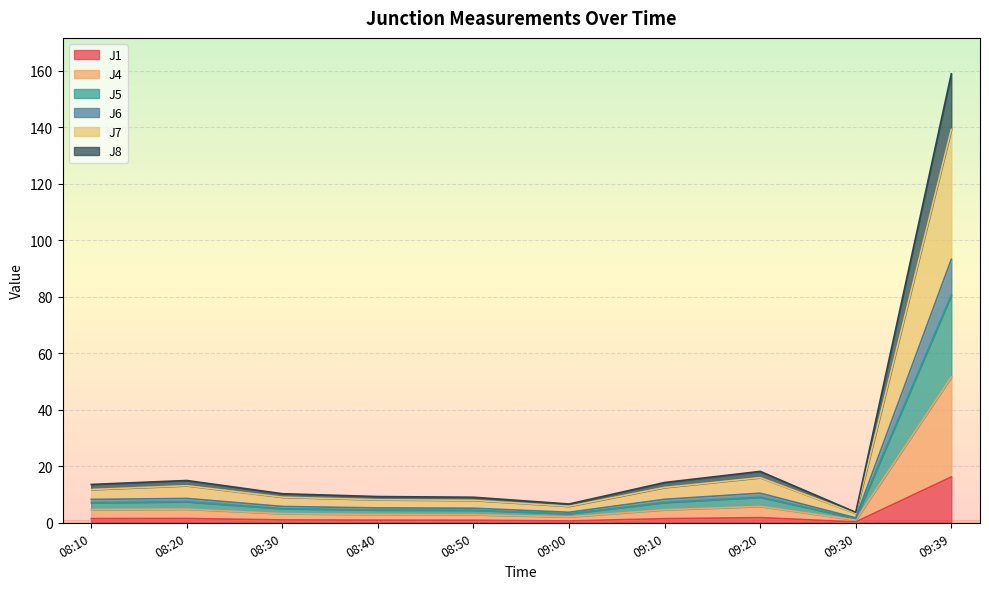

At which category is the sum across all series the highest?

09:39